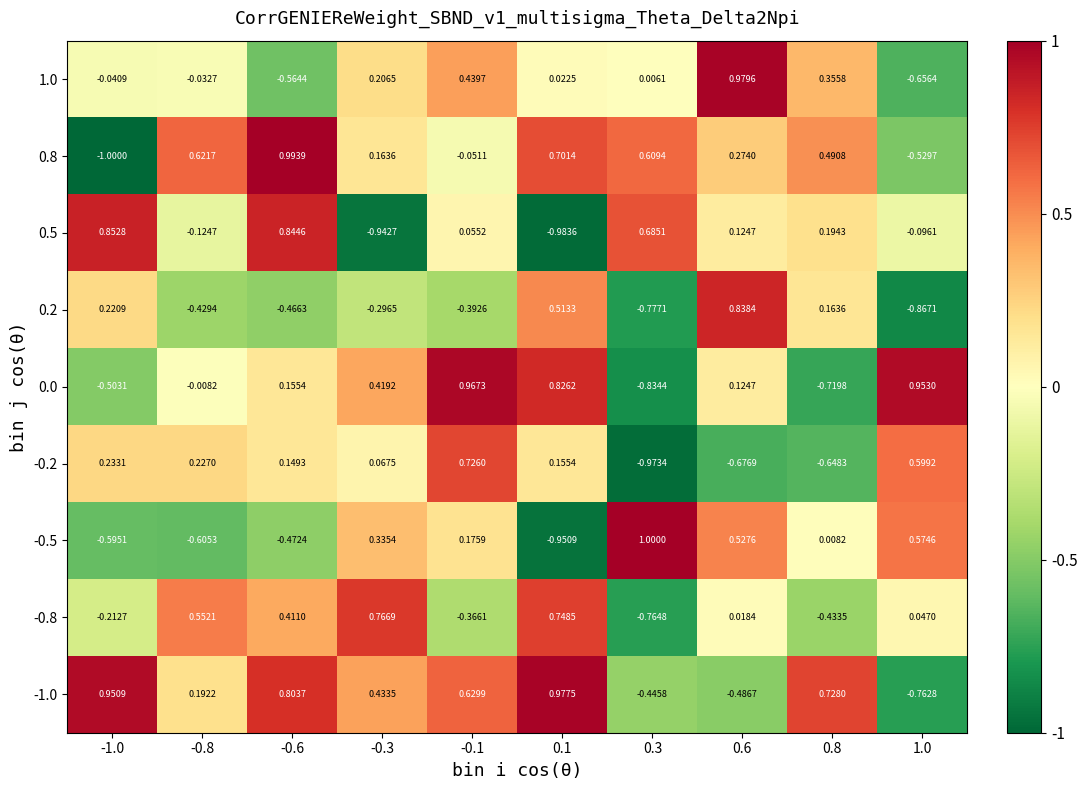

How many negative values does the -0.5 series have?

4